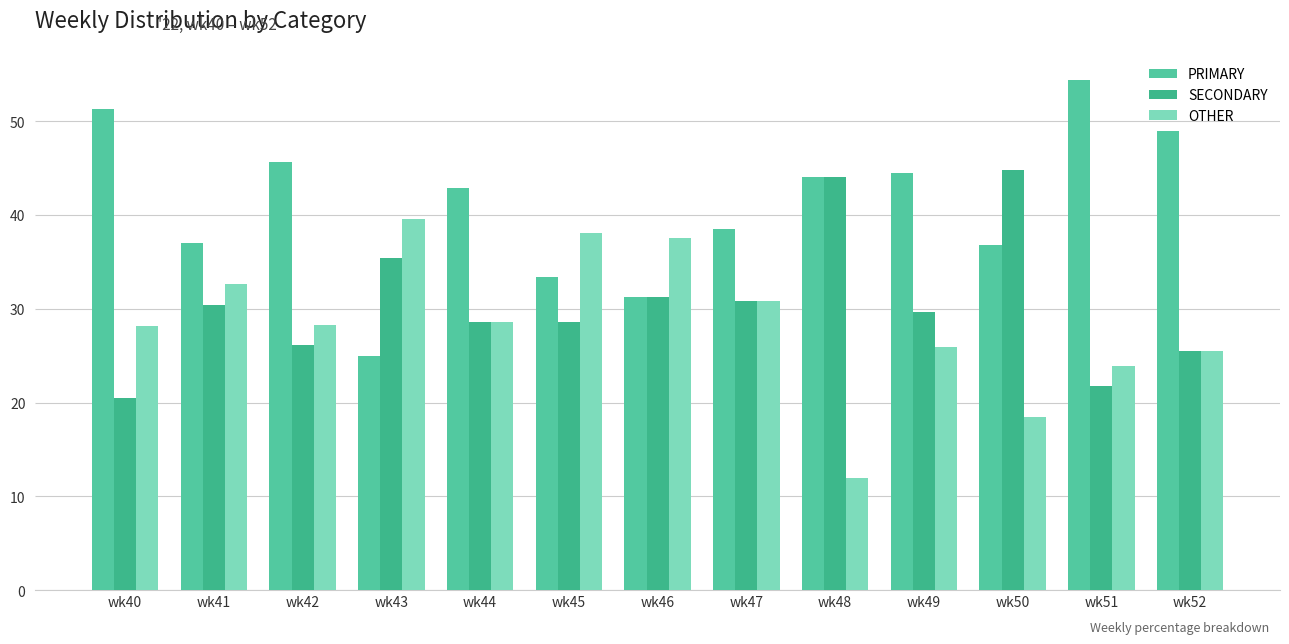

How many distinct data groups are displayed?

3